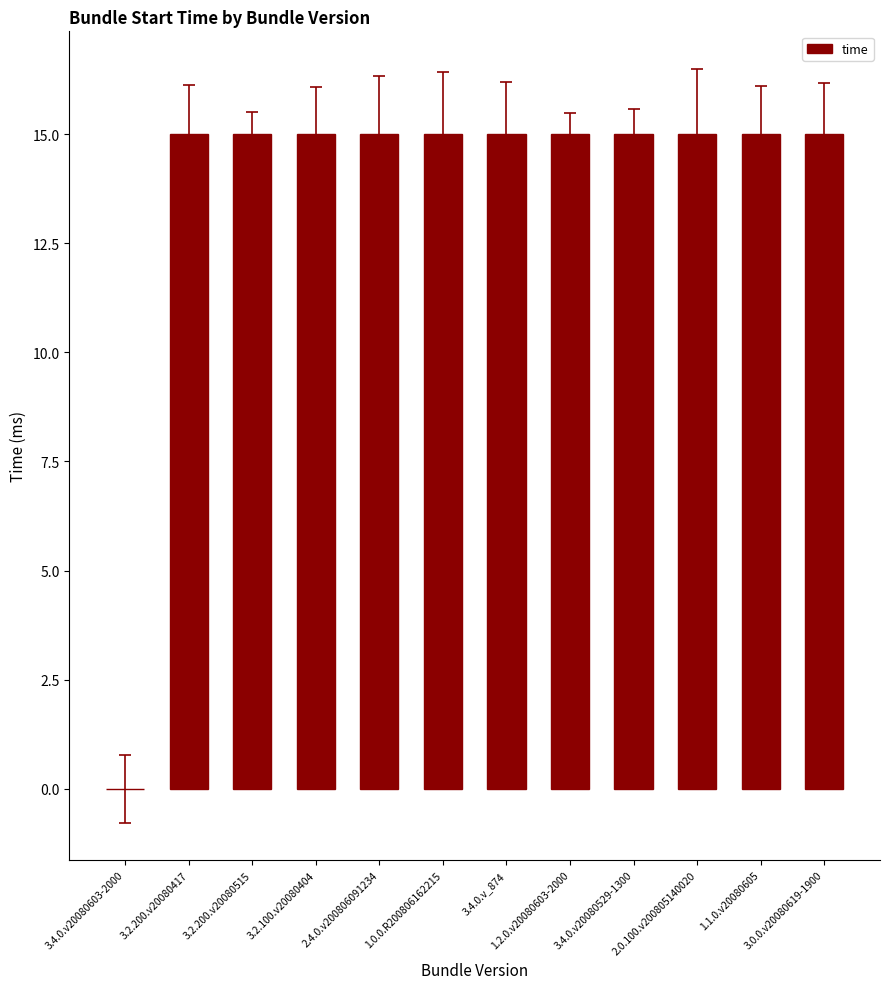

What is the average value?

14